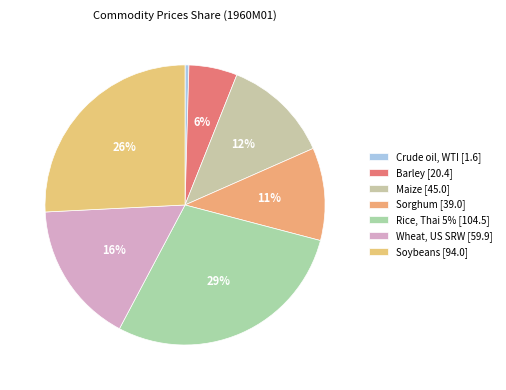

What percentage do Wheat, US SRW and Crude oil, WTI together represent?

16.9%